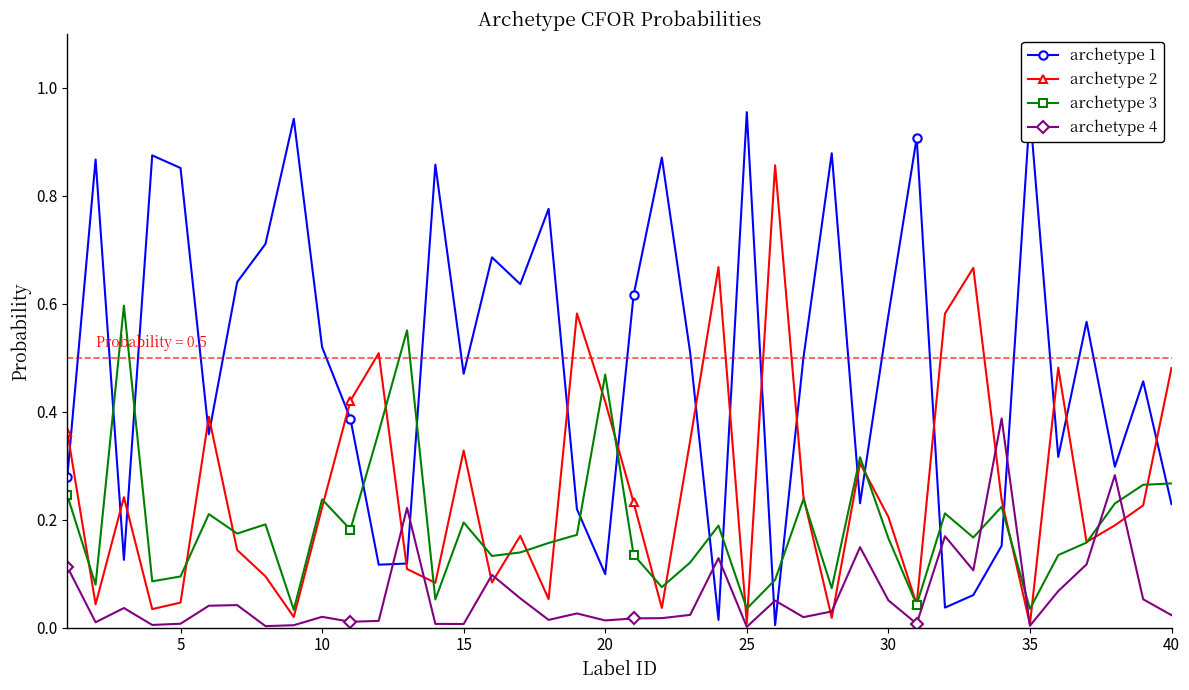

Is it true that archetype 3 equals 0.1 at 15?

False